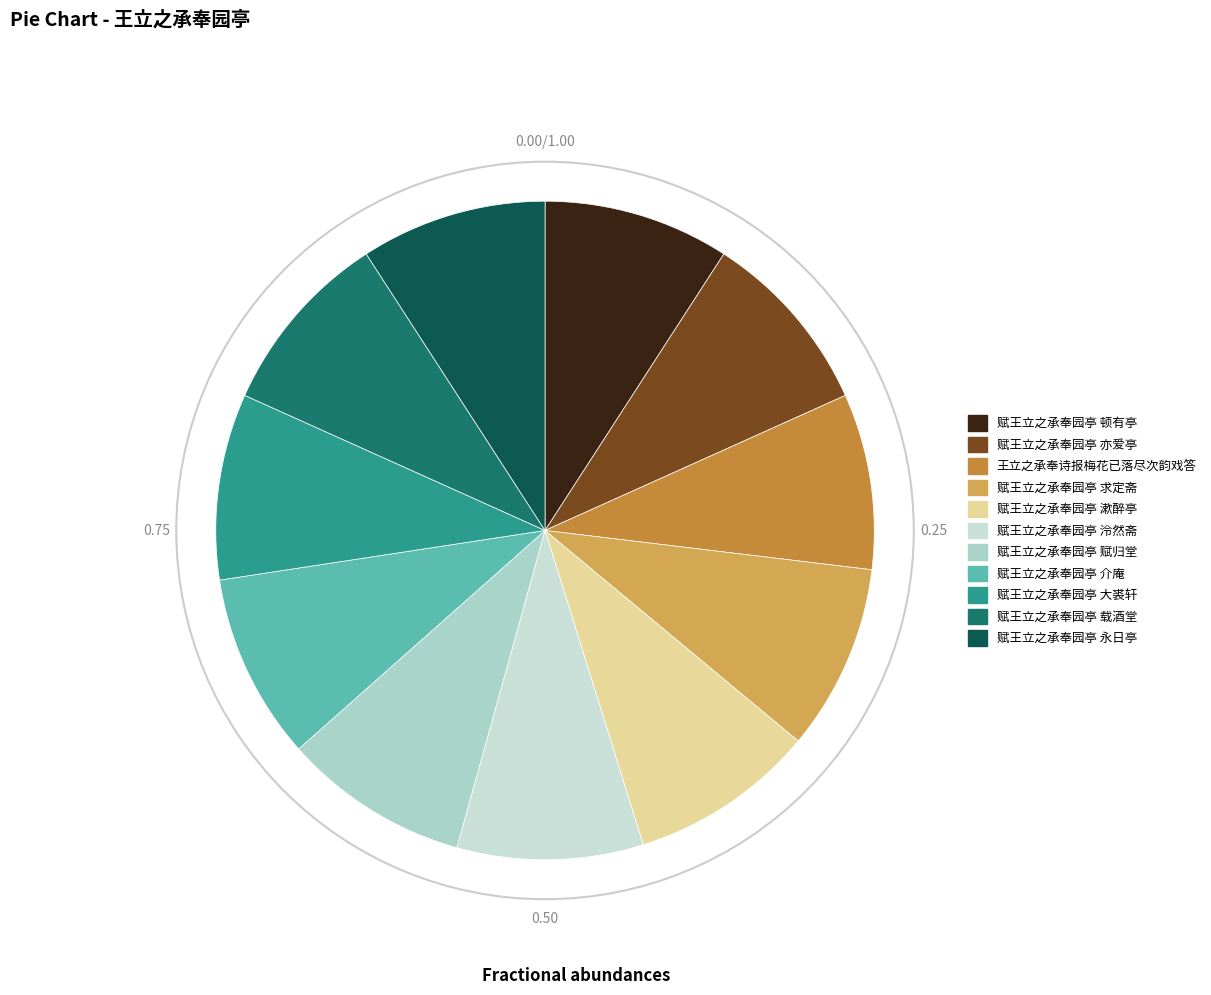

Is there any slice that represents more than half of the pie?

No